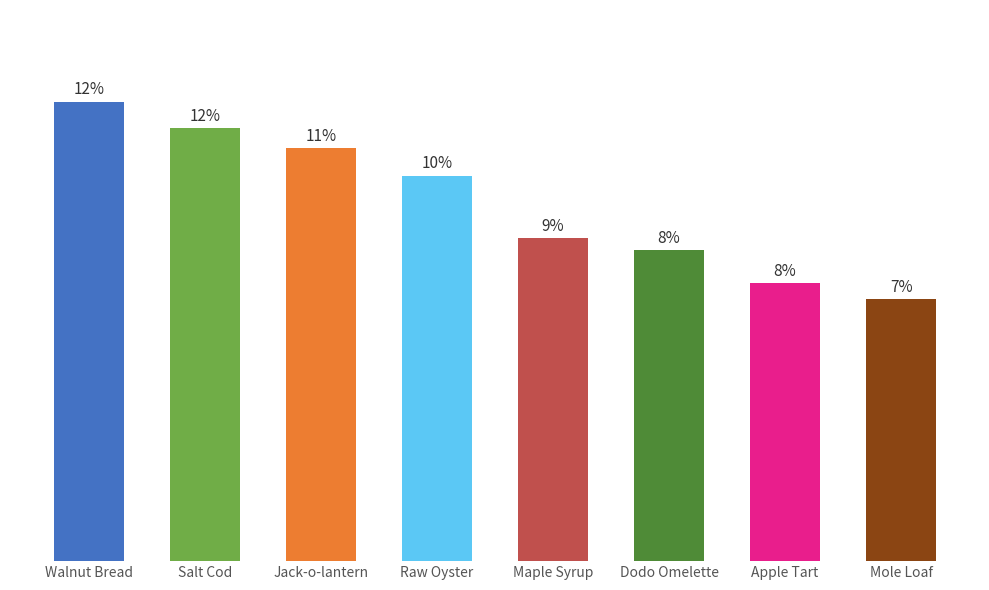

Which label corresponds to the largest value in the chart?

Walnut Bread